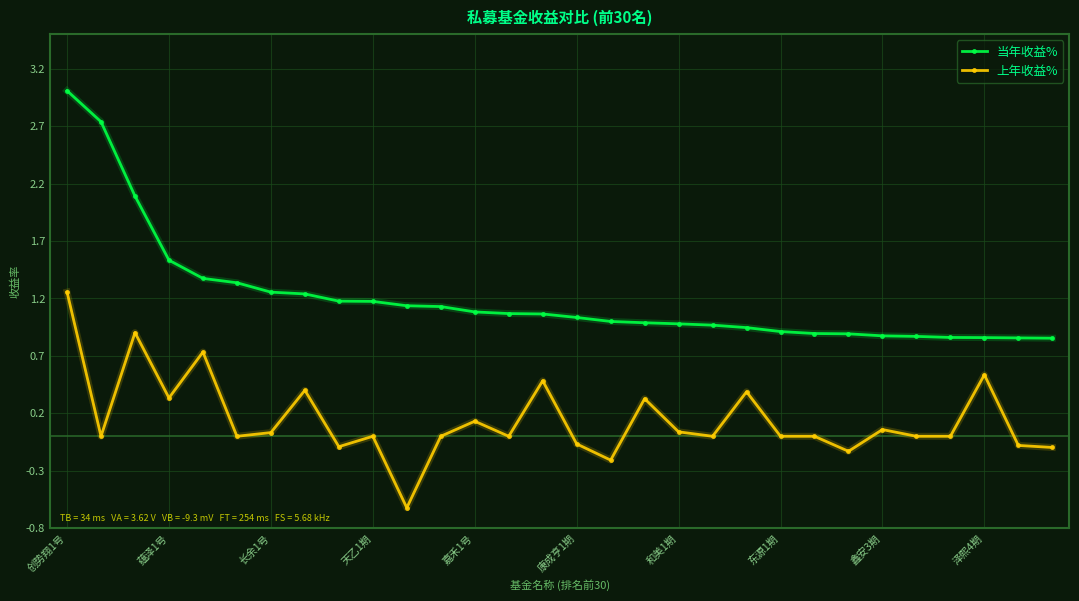

True or false: 上年收益% has more than 2 points higher than both neighbors.

True